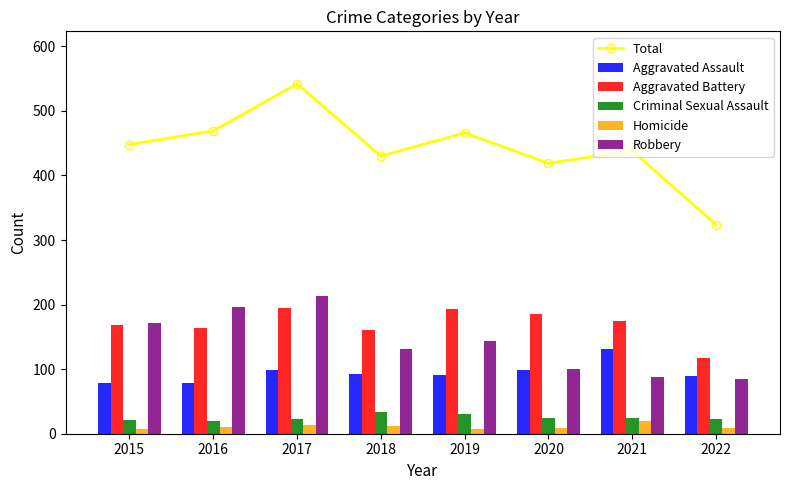

Is it true that Criminal Sexual Assault equals 25 at 2021?

True